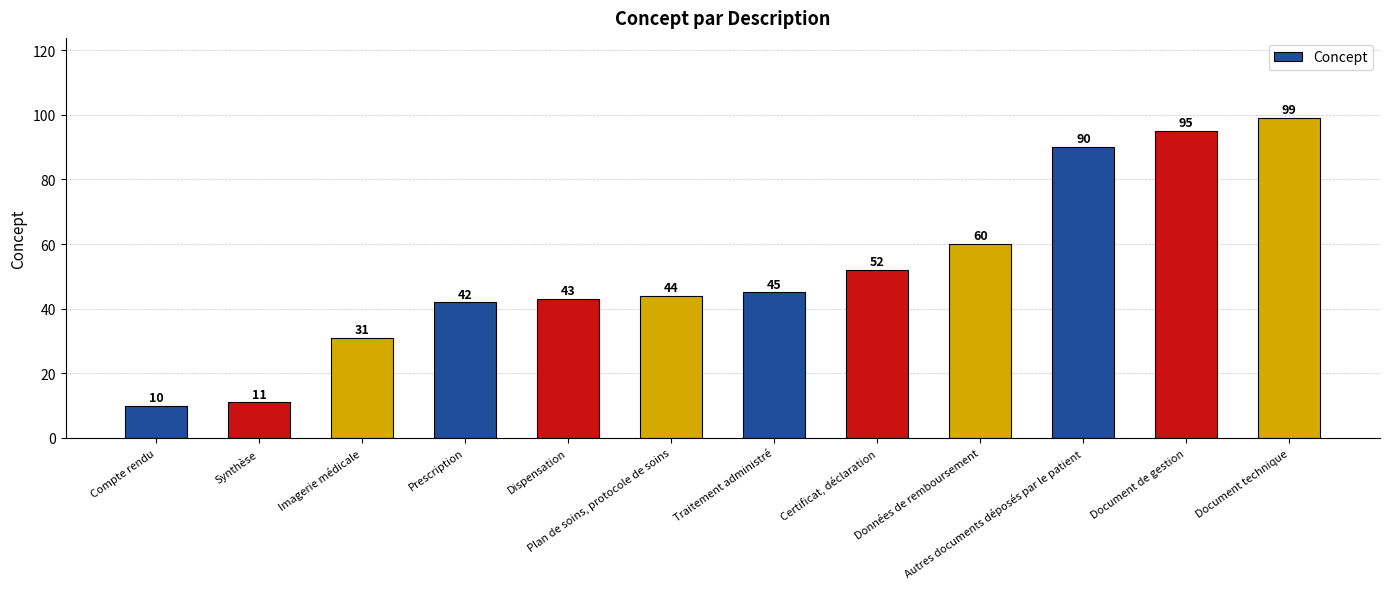

What is the sum of the values at Imagerie médicale and Données de remboursement?

91